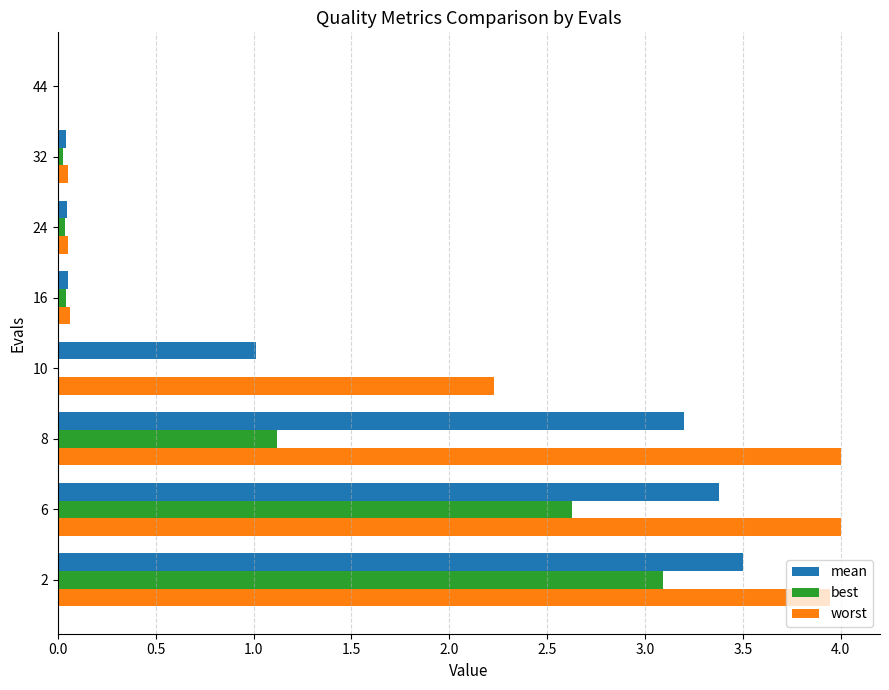

What is the total value across all series at 8?

8.3